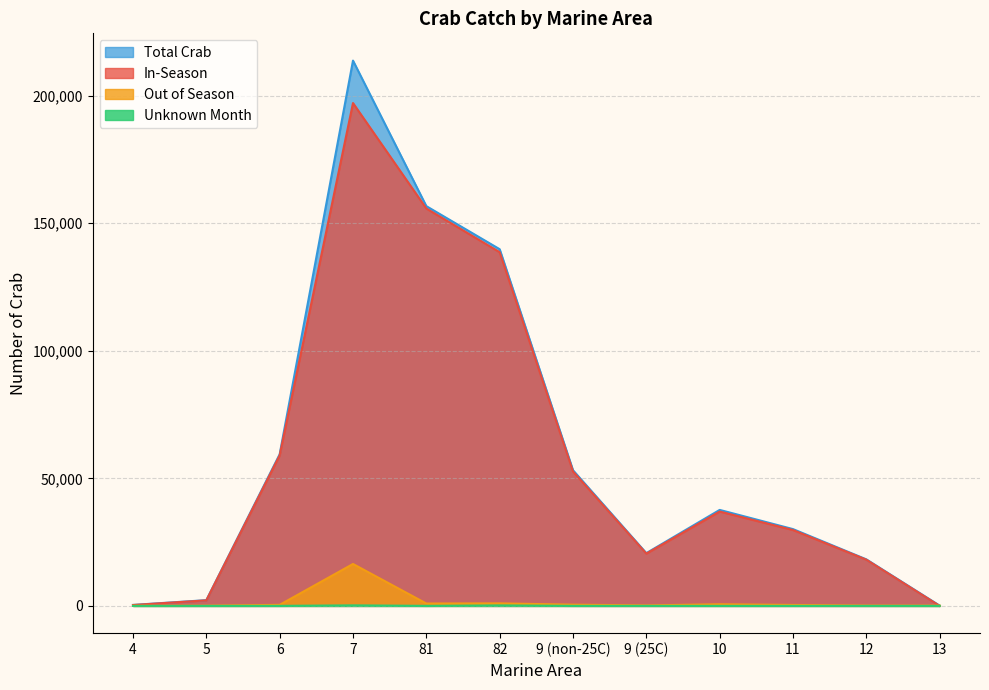

True or false: Unknown Month has more than 1 points higher than both neighbors.

True